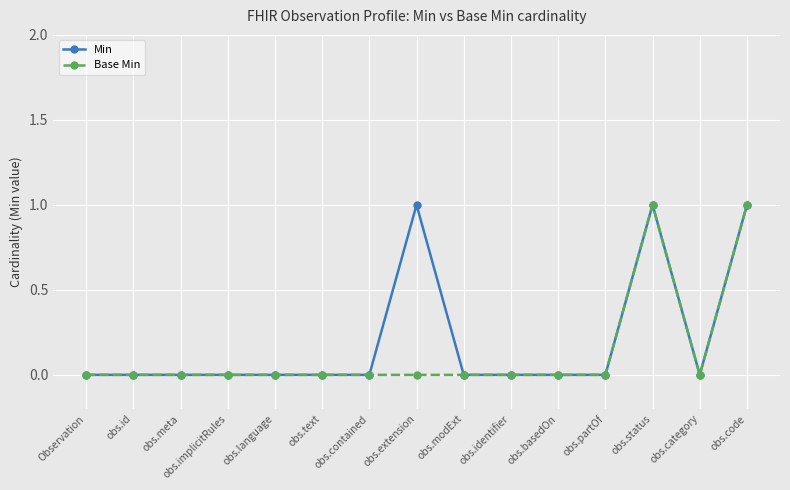

What position from the left is obs.id?

2